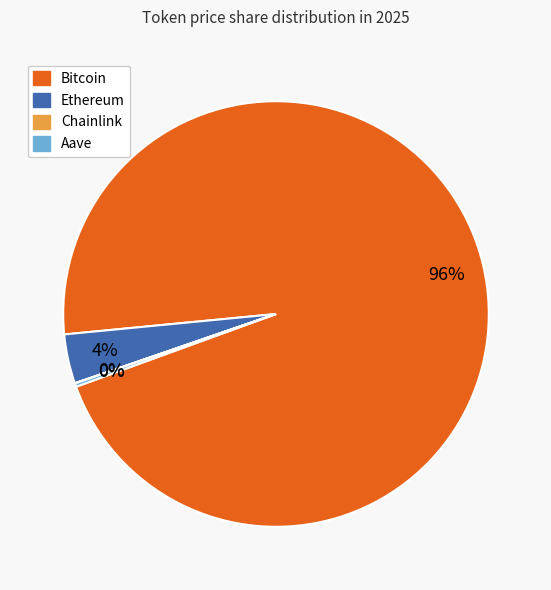

Which slice is the largest?

Bitcoin